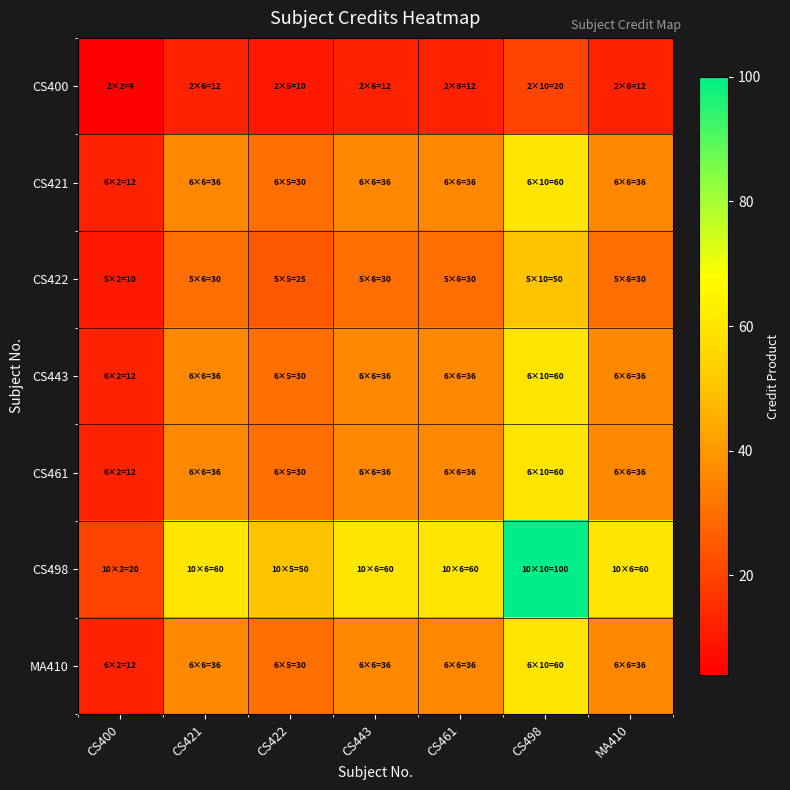

Reading left to right, what are all the values shown in this chart?

CS400: CS400=4	CS421=12	CS422=10	CS443=12	CS461=12	CS498=20	MA410=12
CS421: CS400=12	CS421=36	CS422=30	CS443=36	CS461=36	CS498=60	MA410=36
CS422: CS400=10	CS421=30	CS422=25	CS443=30	CS461=30	CS498=50	MA410=30
CS443: CS400=12	CS421=36	CS422=30	CS443=36	CS461=36	CS498=60	MA410=36
CS461: CS400=12	CS421=36	CS422=30	CS443=36	CS461=36	CS498=60	MA410=36
CS498: CS400=20	CS421=60	CS422=50	CS443=60	CS461=60	CS498=100	MA410=60
MA410: CS400=12	CS421=36	CS422=30	CS443=36	CS461=36	CS498=60	MA410=36